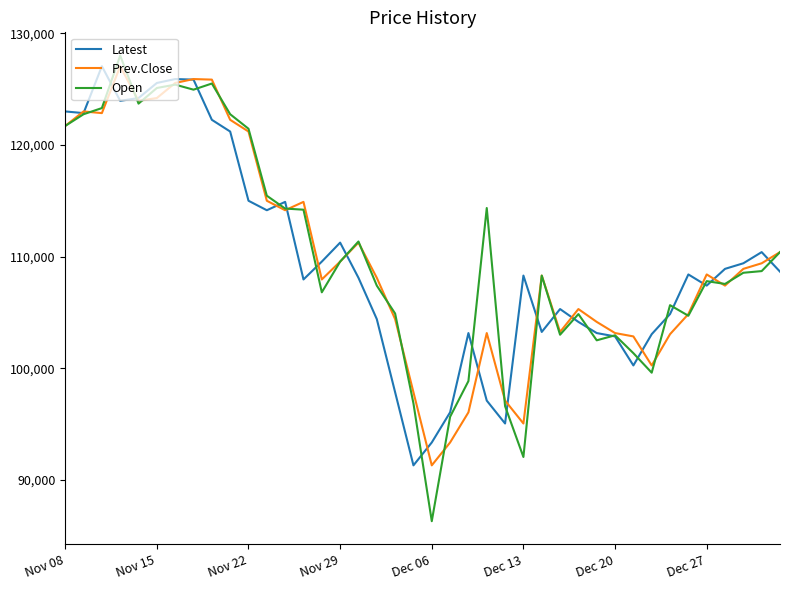

What is the minimum value shown in the chart?

86300